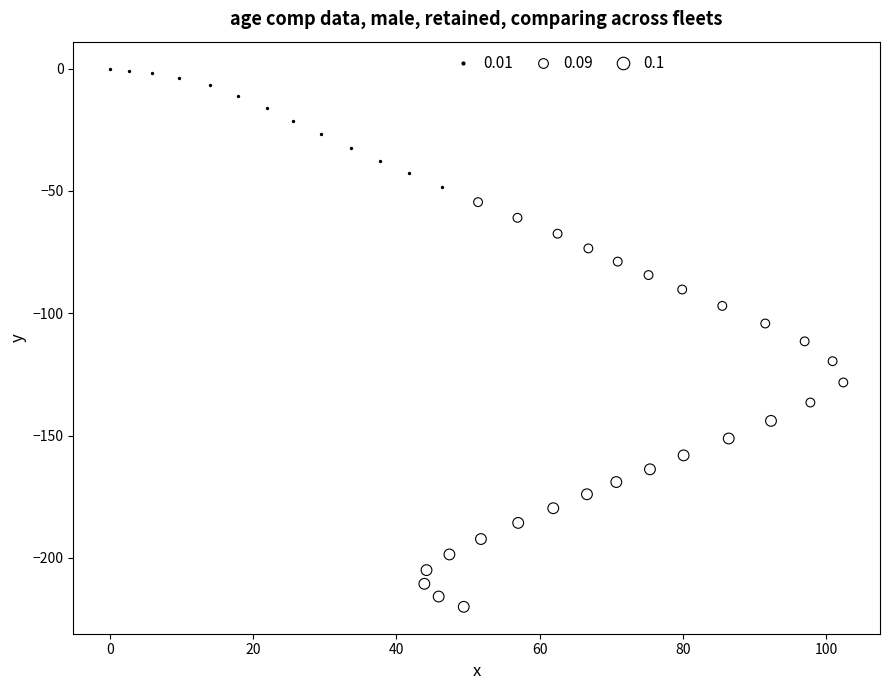

Which series has the widest spread of Y values?

0.09